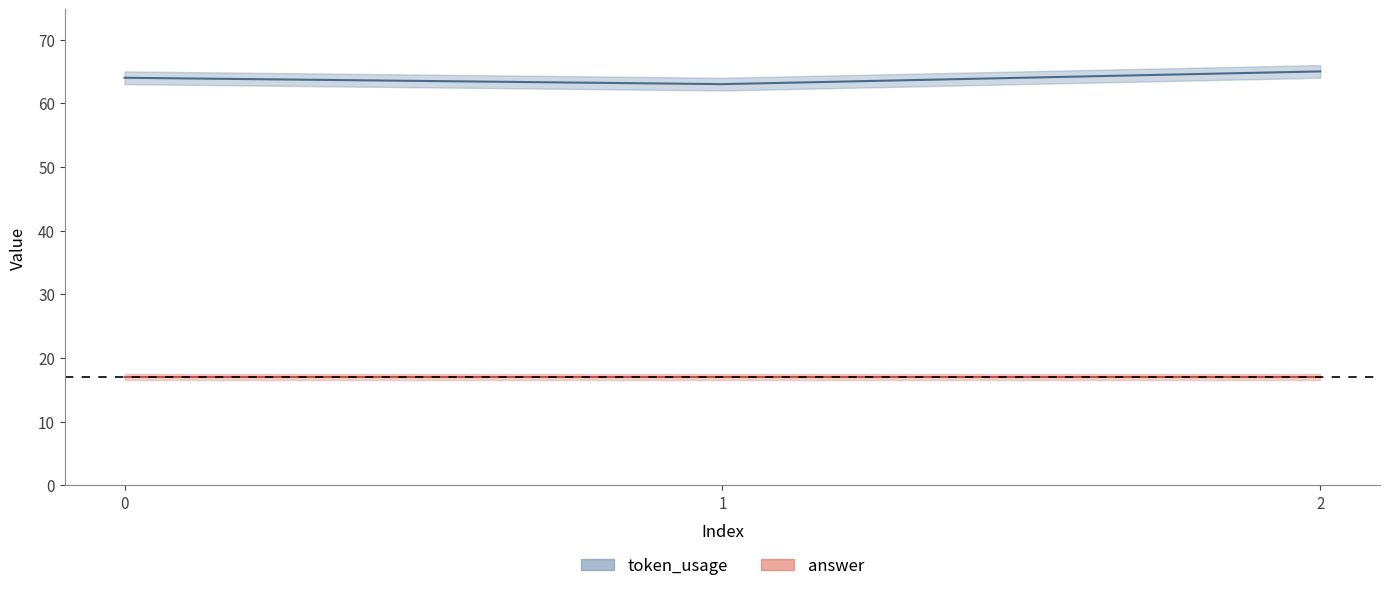

What is the difference between the values at 0 and 1?

1